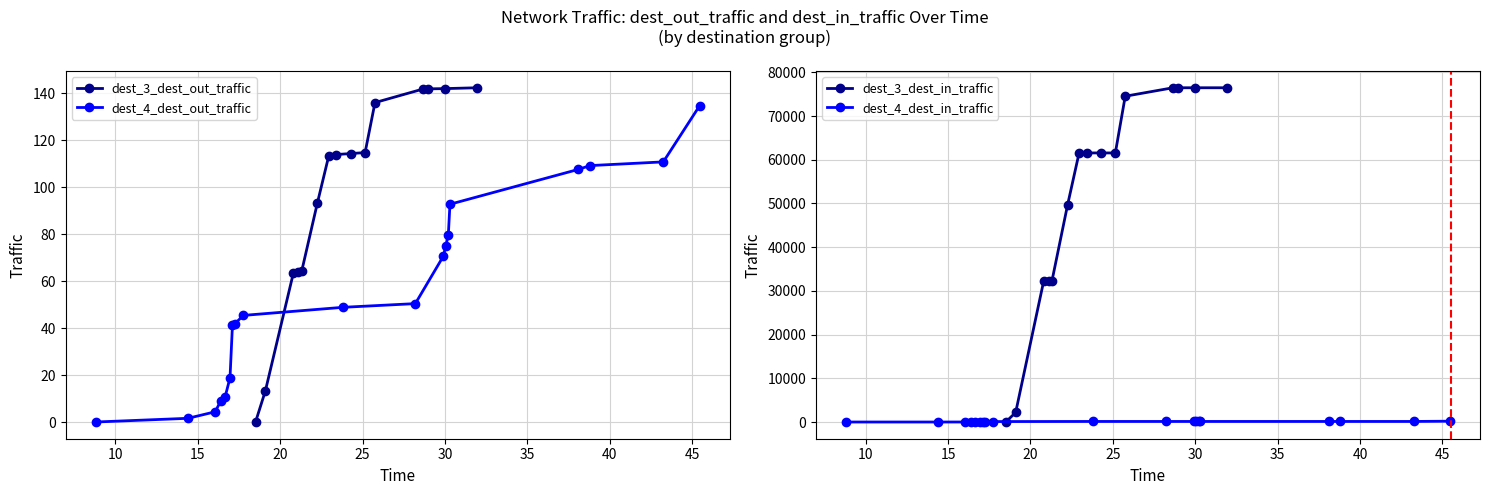

What is the label of the 18th point from the left?

23.8